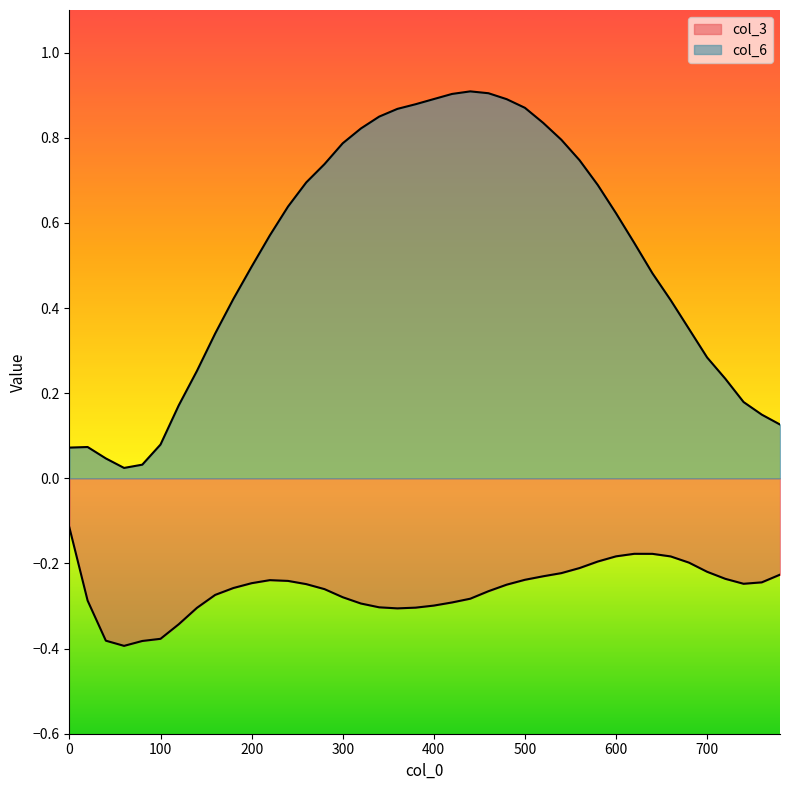

True or false: col_3 has a value of -0.4 at 40.

True